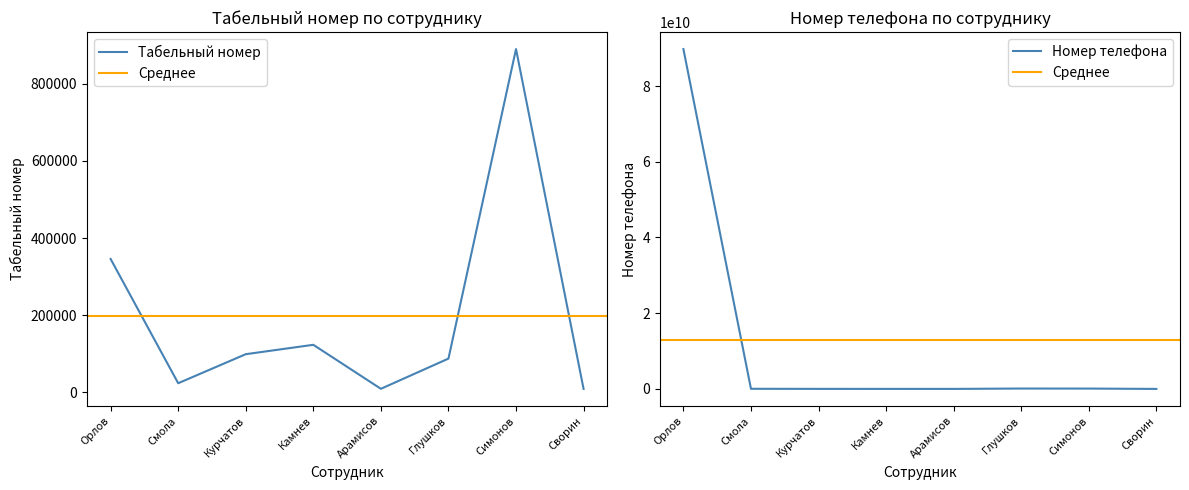

Is this an area chart (filled region under the line)?

No